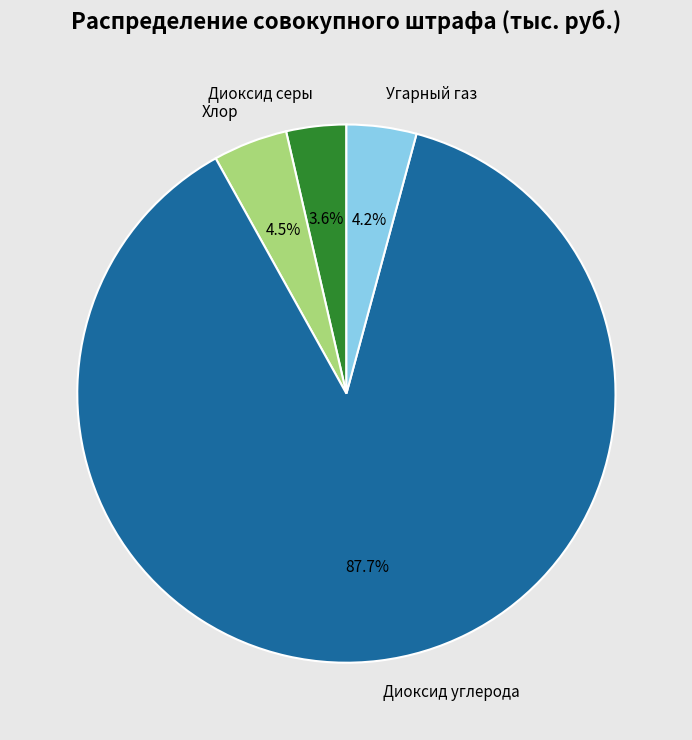

Which slice is the smallest?

Диоксид серы